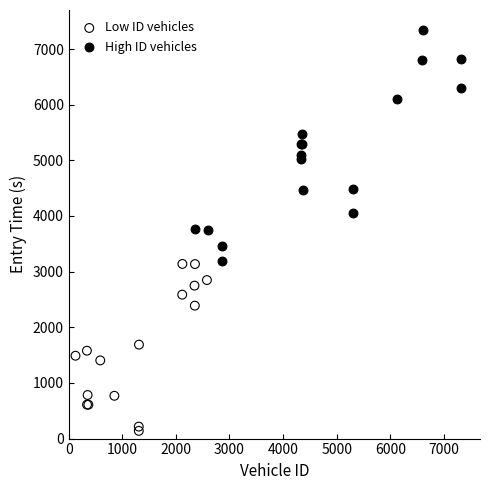

Which series contains the lowest Y value?

Low ID vehicles